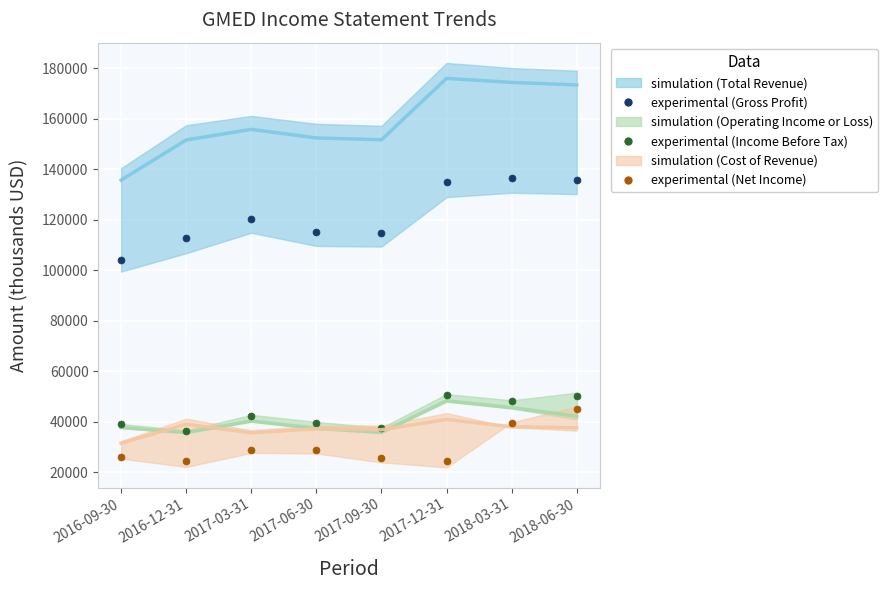

At which category is the sum across all series the highest?

2018-06-30